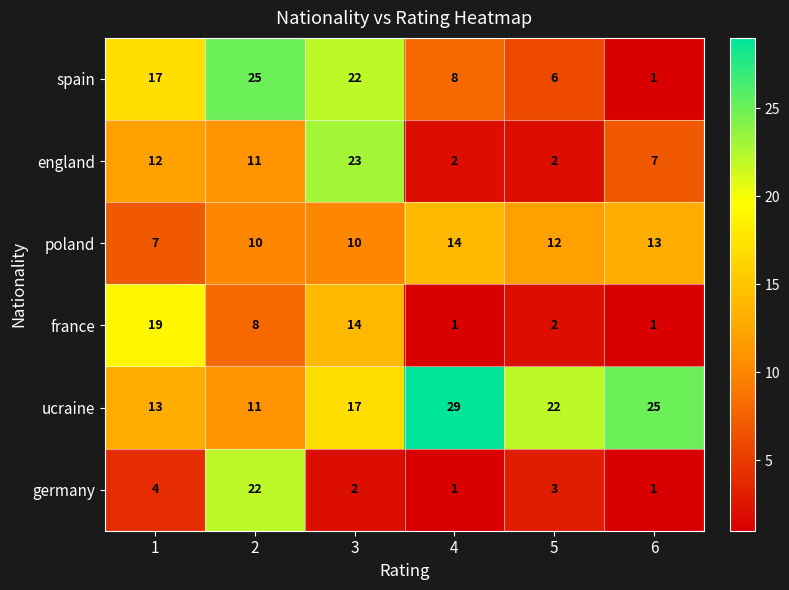

What is the total value across all series at 5?

47